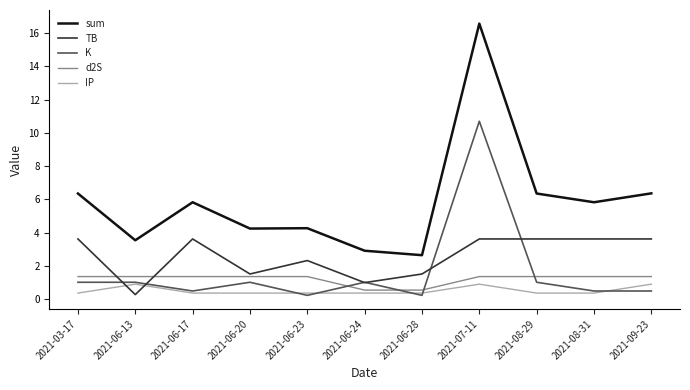

True or false: TB and sum intersect in this chart.

False